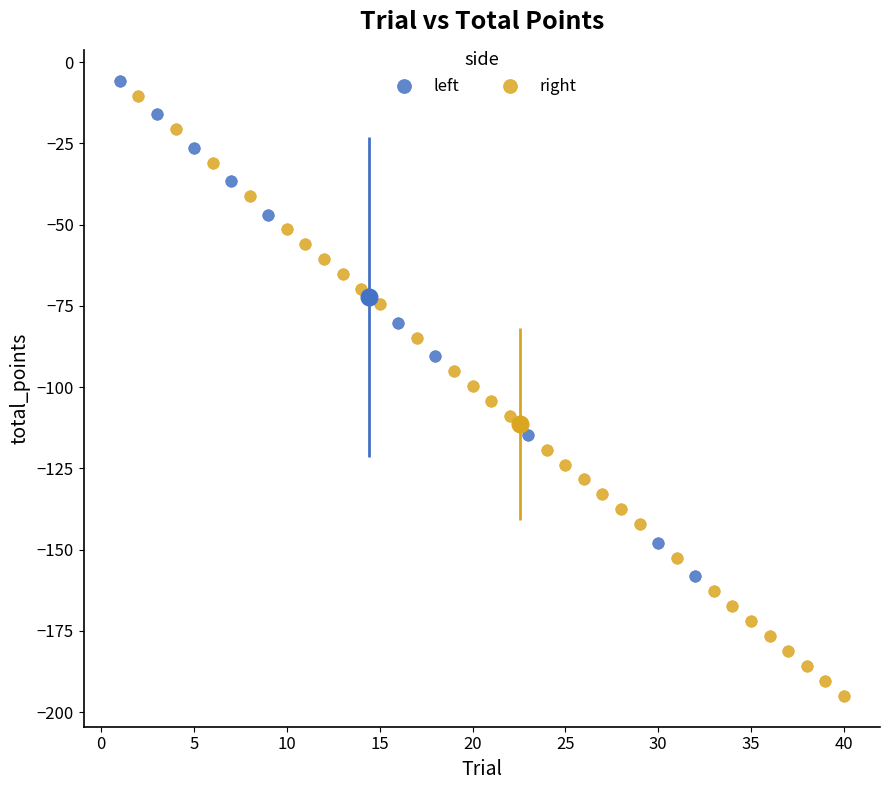

Which series contains the lowest Y value?

right